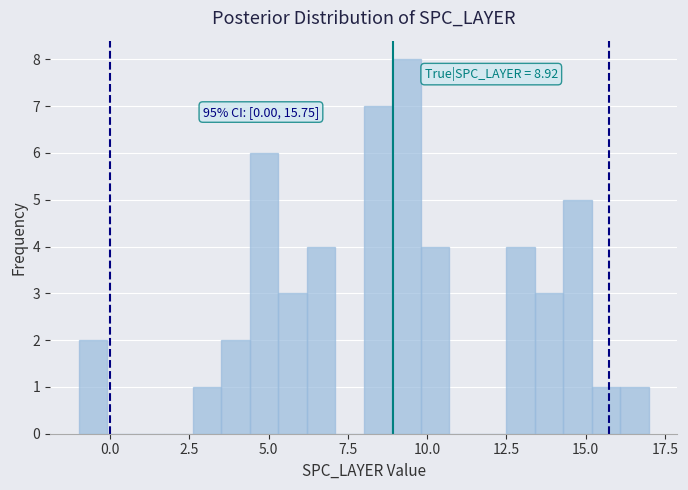

Around what value on the x-axis is the tallest bar? Give the approximate position of its centre, as read against the axis.

9.5